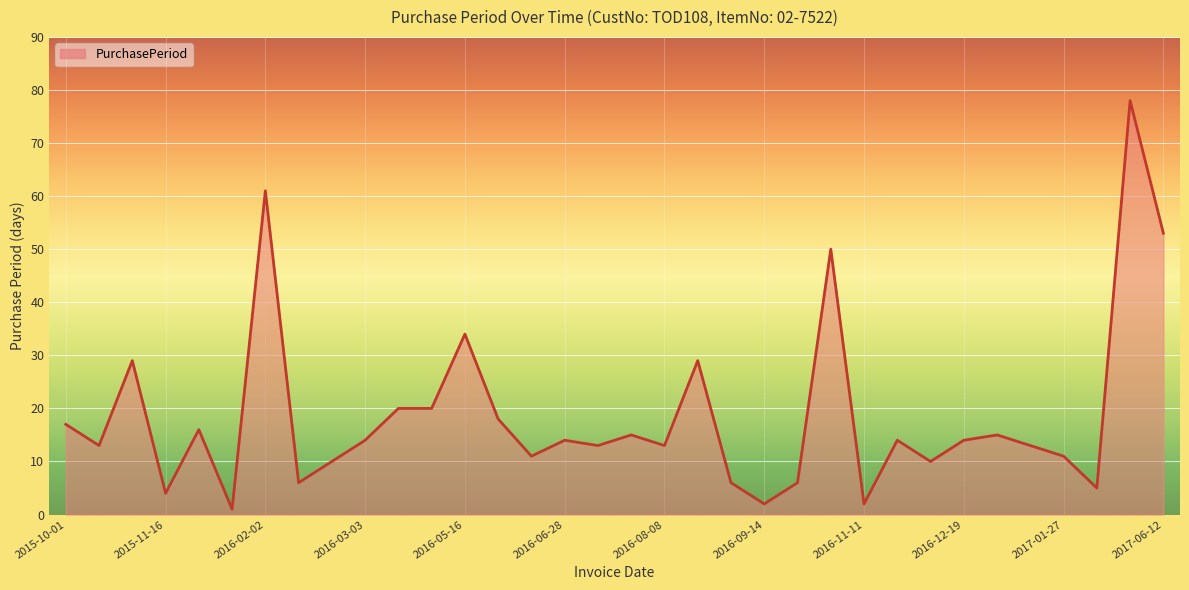

What is the difference between the maximum and minimum values?

77